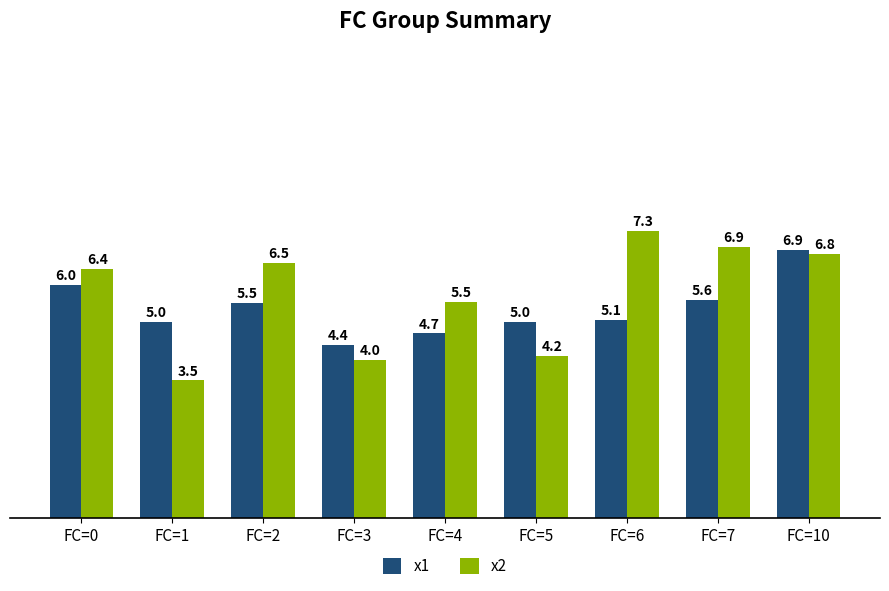

What is the lowest value of the x2 series?

3.5